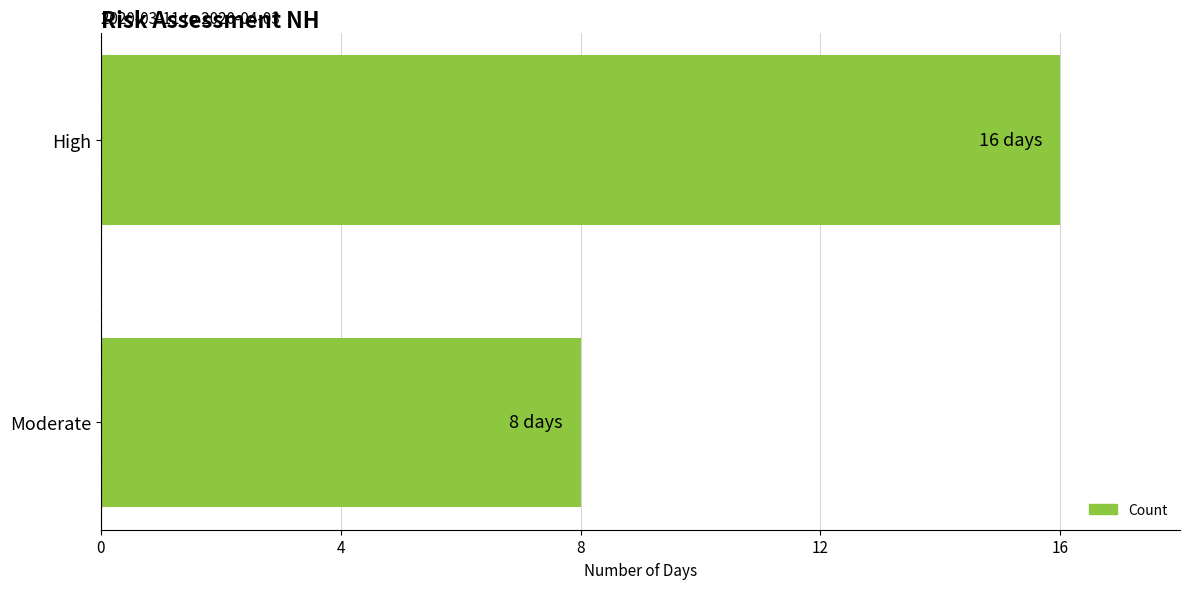

Count the number of data series in this chart.

1